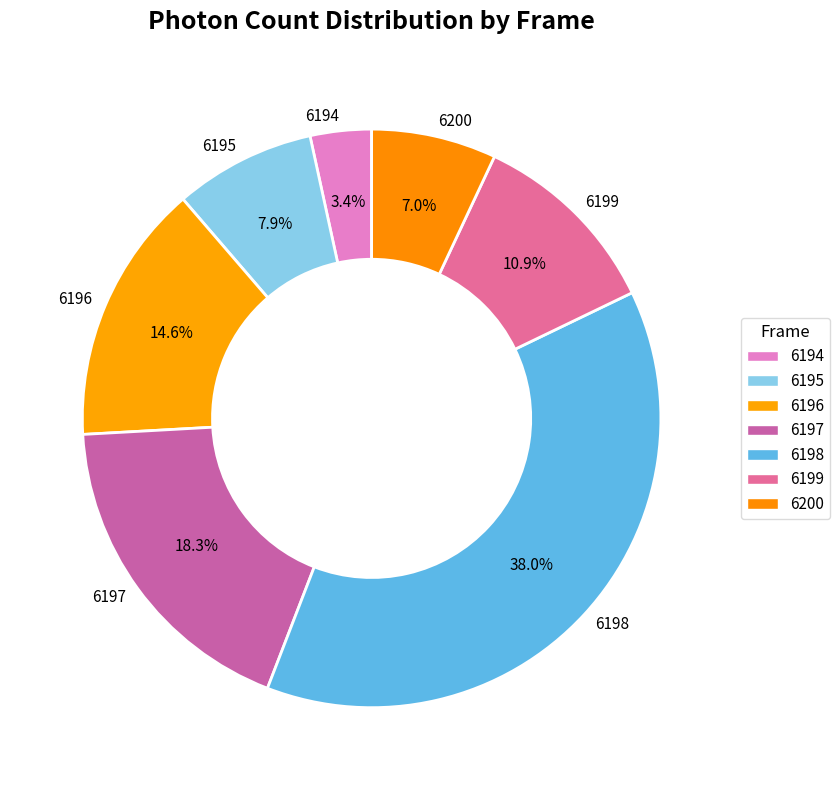

Which has a higher value, 6198 or 6199?

6198